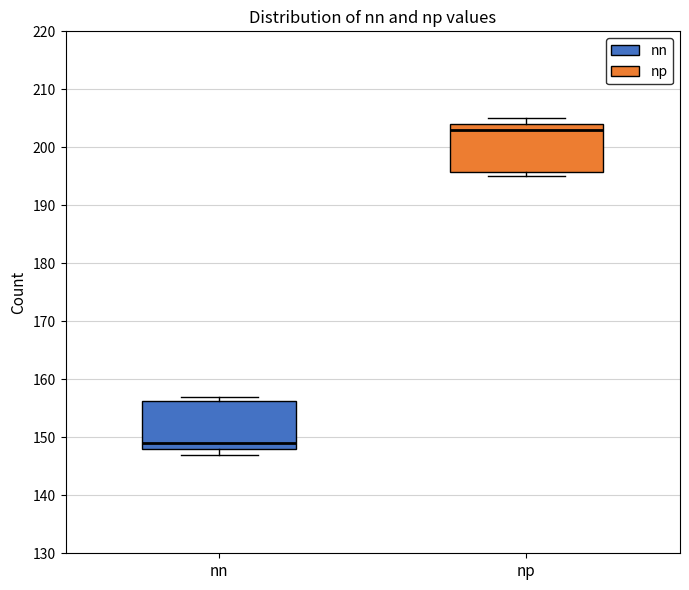

Reading left to right, read every box against the y-axis: the position of its median line, the range the box covers, and the ends of its whiskers. The values are not printed on the chart, so give them approximately, as read against the axis.

nn: median 149, box 148 to 156, whiskers 147 to 157
np: median 203, box 196 to 204, whiskers 195 to 205